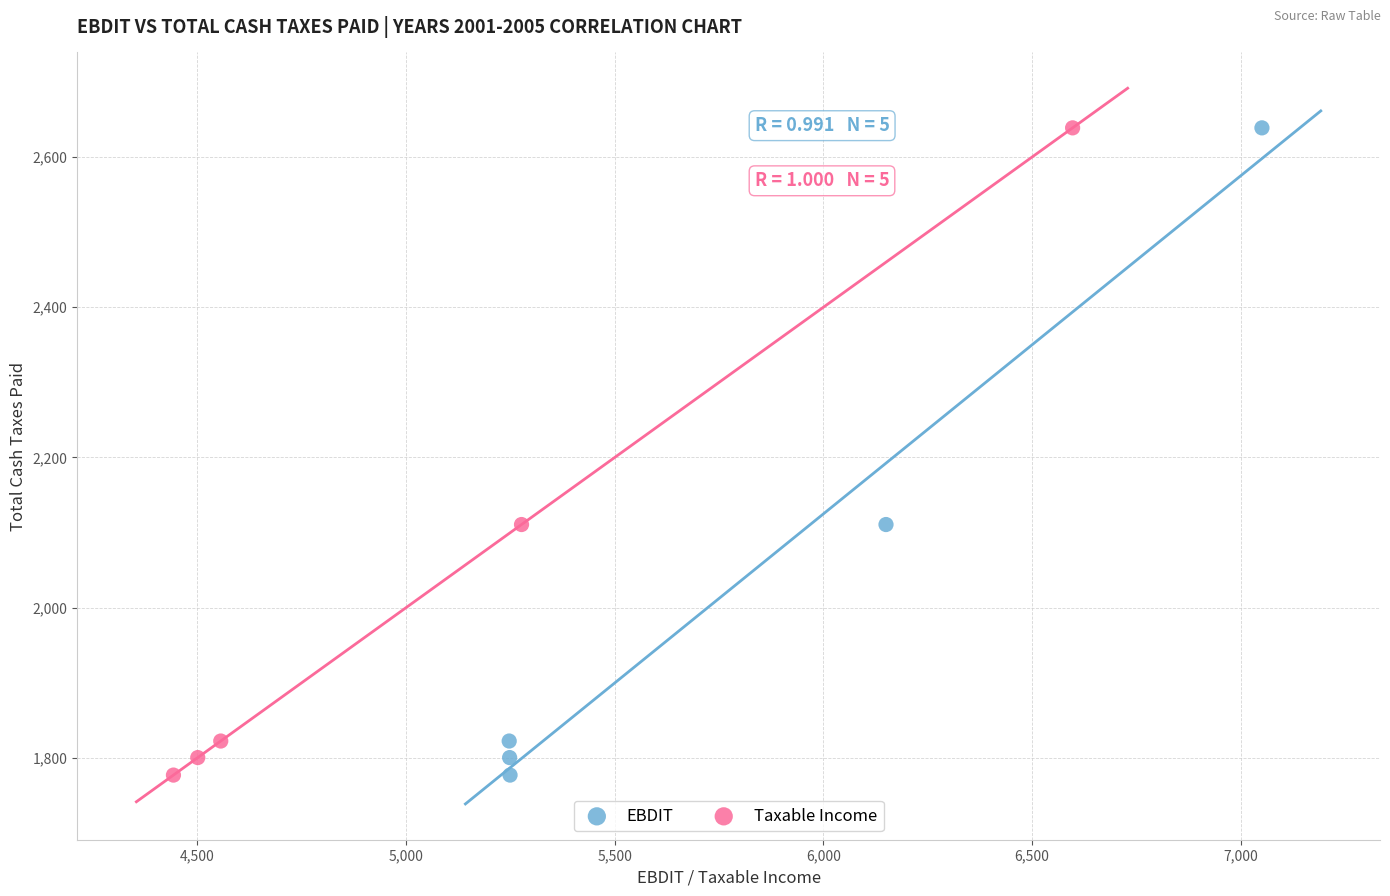

What are all the series names shown in the legend?

EBDIT, Taxable Income